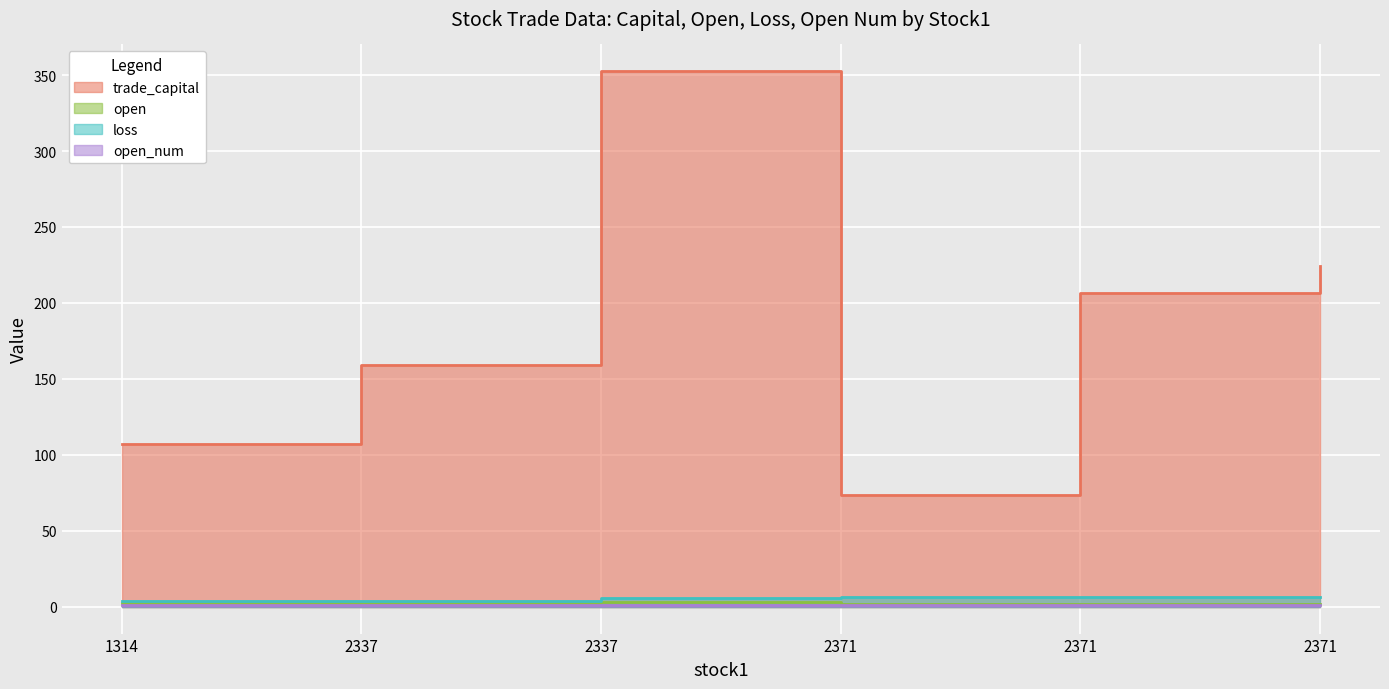

The open series shows 0.6 at 2337. True or false?

False